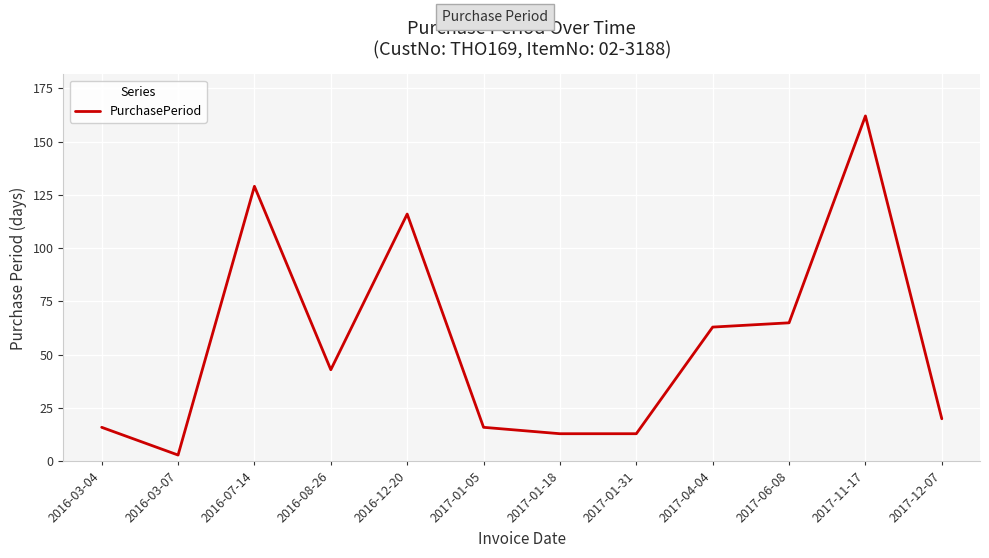

What position from the left is 2016-12-20?

5